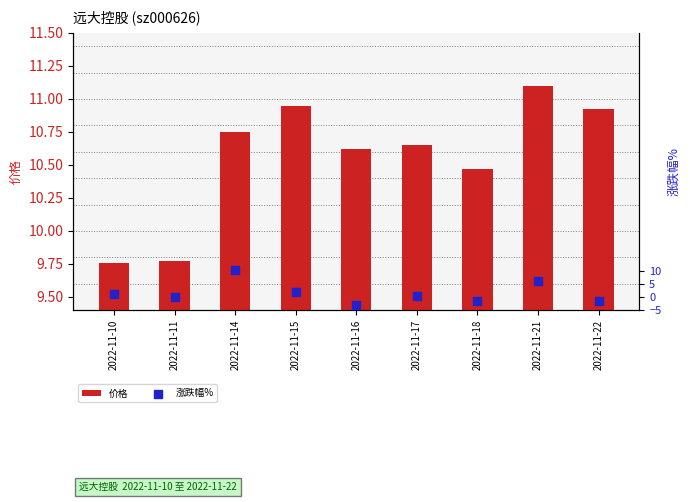

What are all the series names shown in the legend?

价格, 涨跌幅%